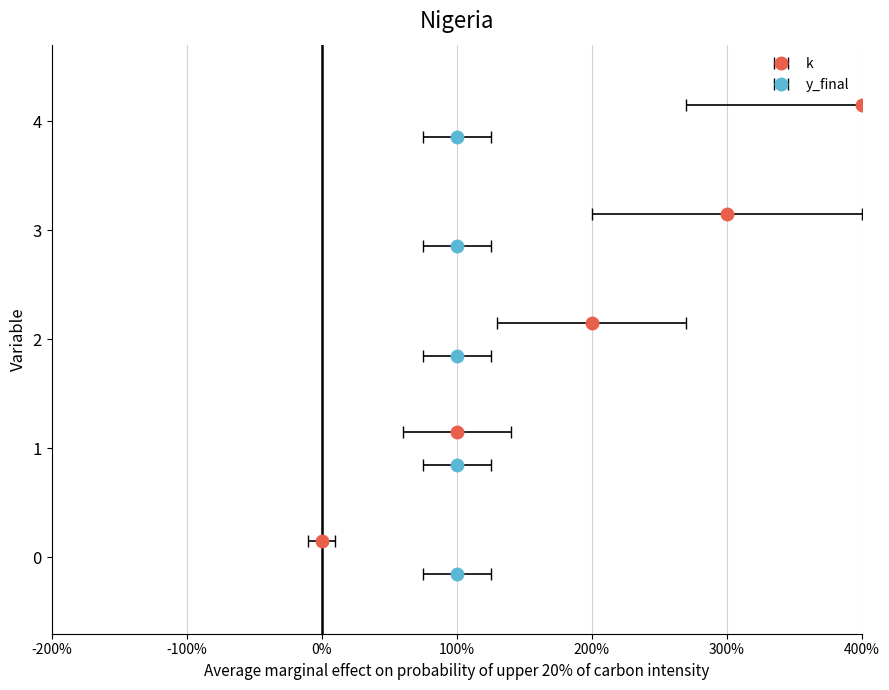

Are the bars horizontal?

No